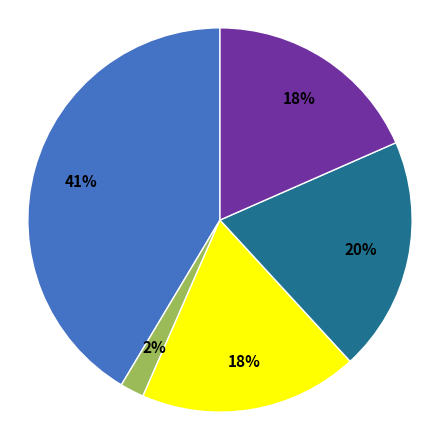

Is there a majority slice in this chart?

No